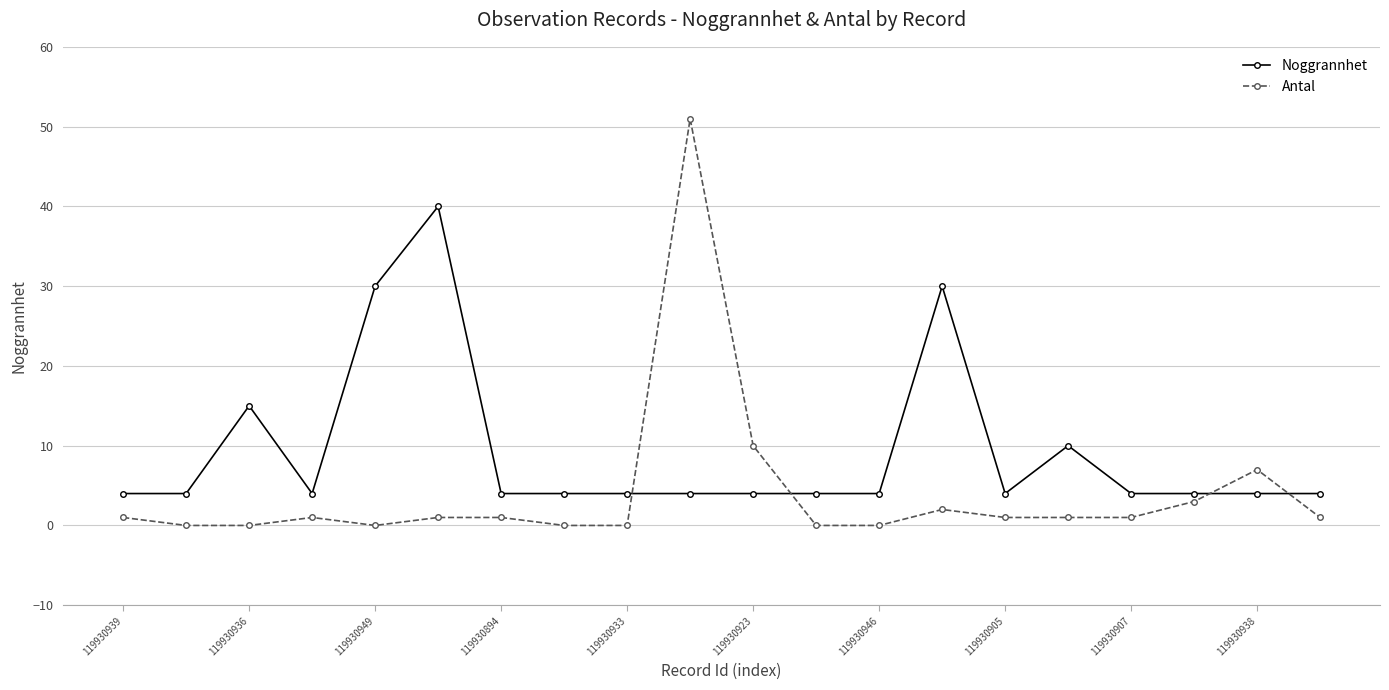

What is the difference between the maximum and minimum values in the Noggrannhet series?

36